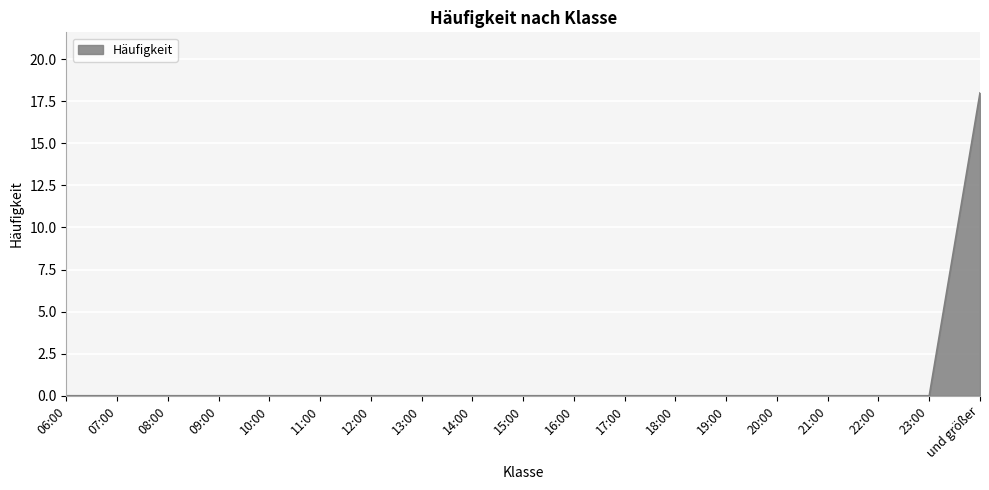

What is the sum of all values?

18